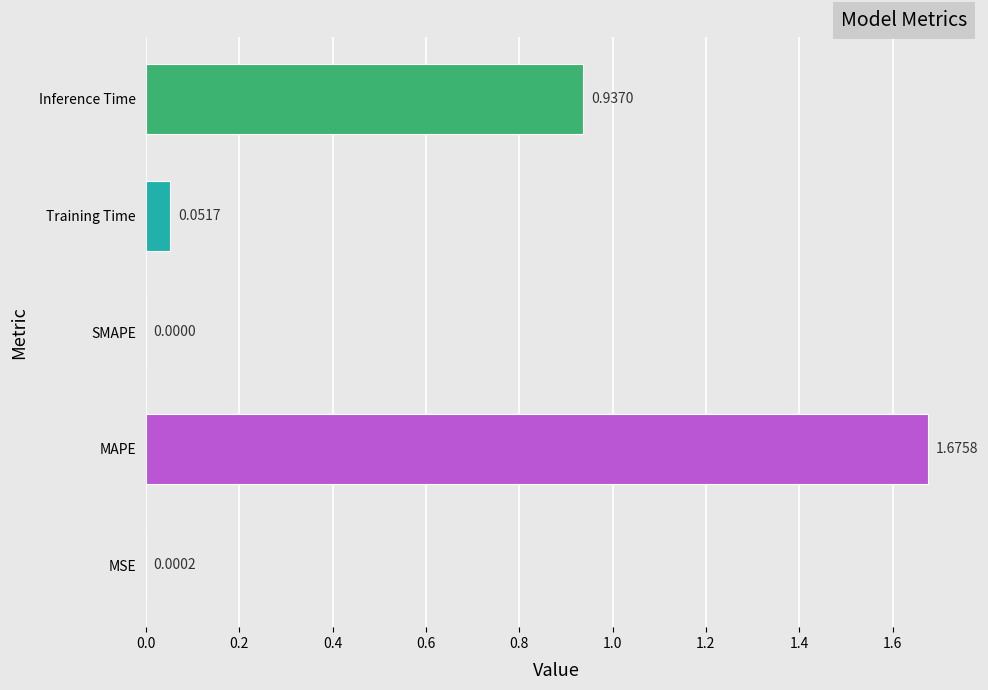

What is the change in value from MAPE to Inference Time?

-0.7